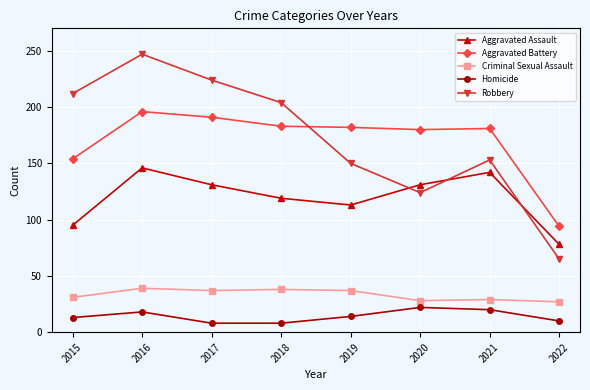

The Aggravated Assault series shows 78 at 2022. True or false?

True